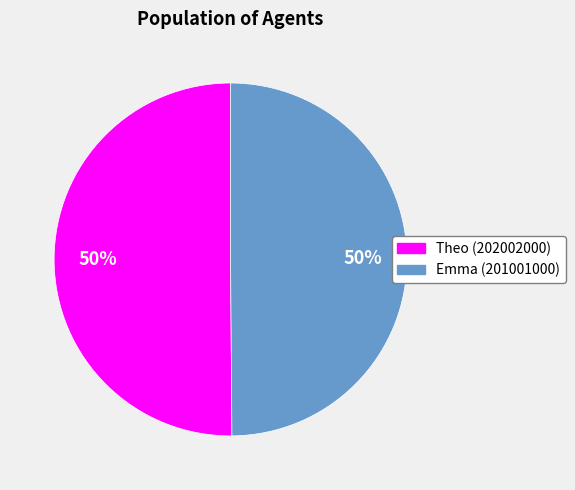

Combined, do Emma (201001000) and Theo (202002000) account for over 50%?

Yes